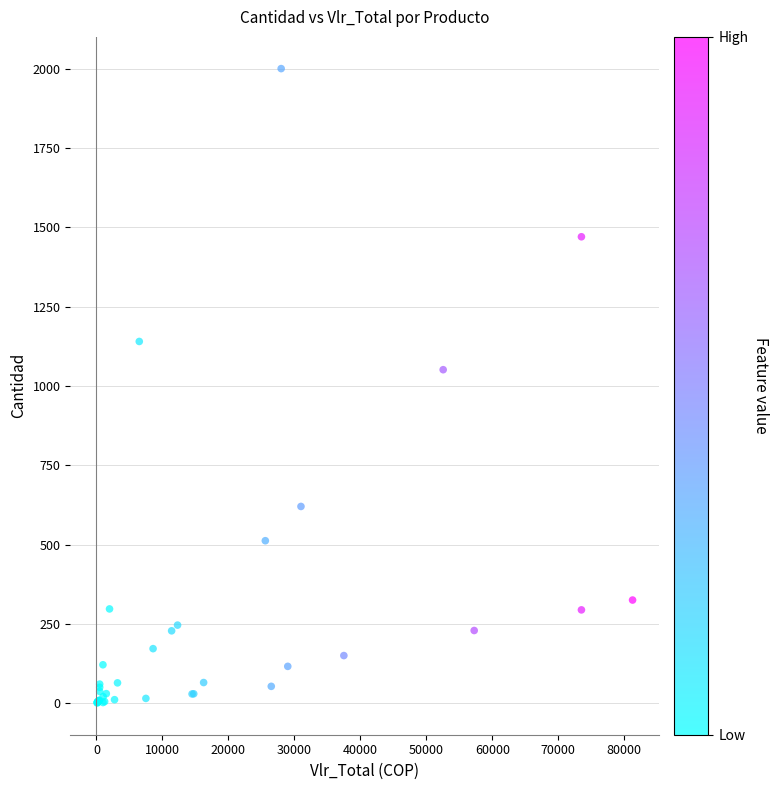

What Y value in the scatter plot is closest to 1000?

1051.0